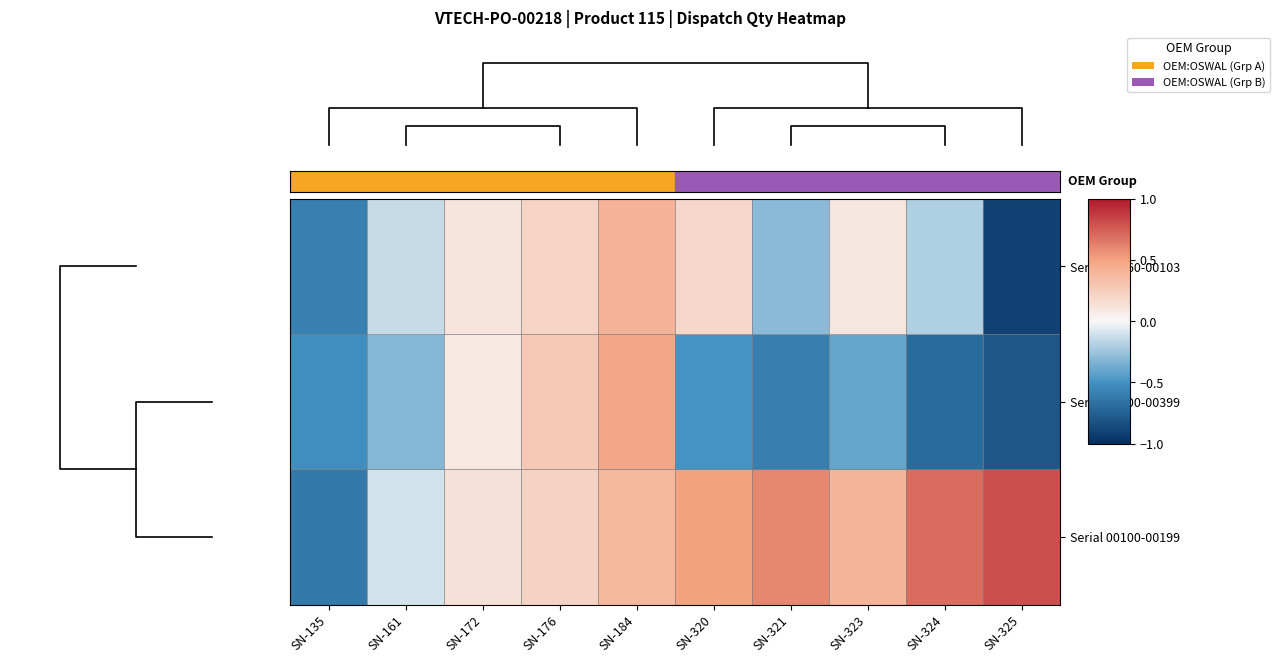

What is the average value of the Serial 00300-00399 series?

-0.3